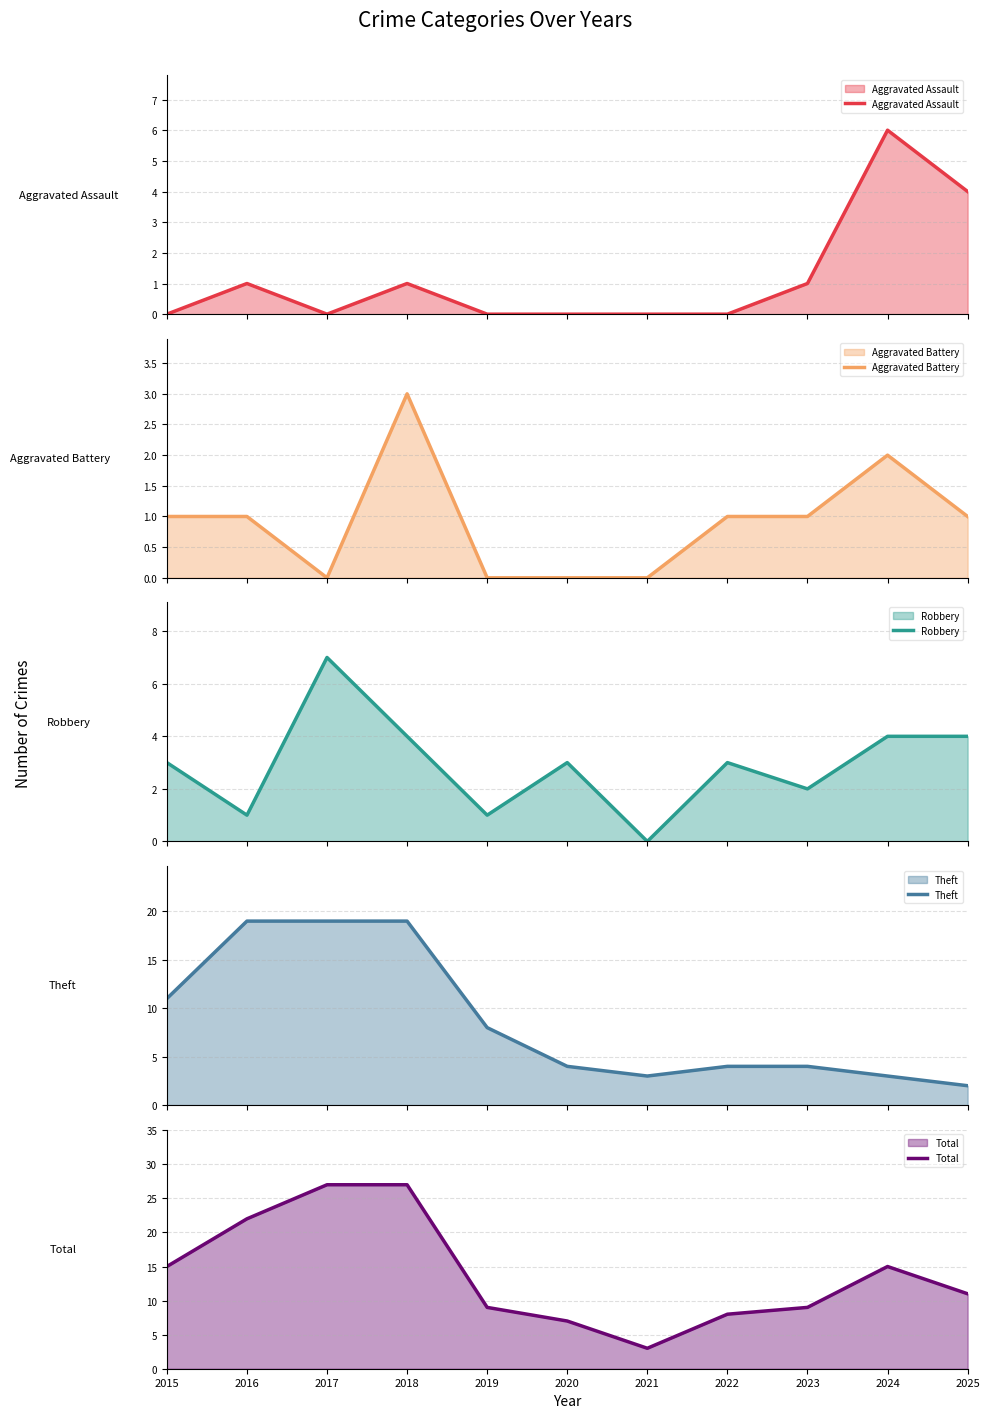

What is the sum of all Theft values?

96